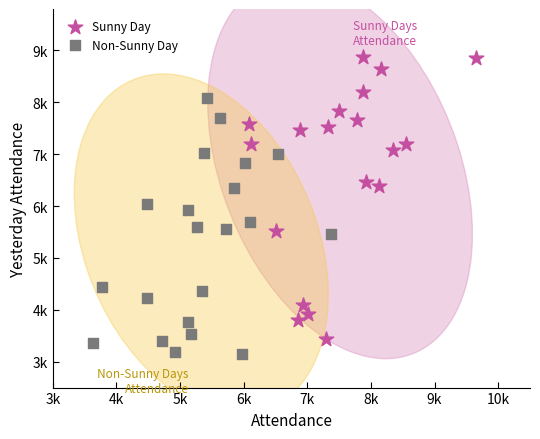

Which series has the widest spread of Y values?

Sunny Day